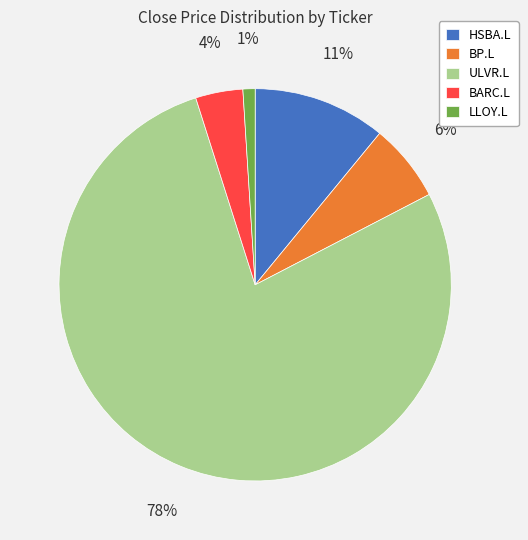

Combined, do BP.L and BARC.L account for over 50%?

No